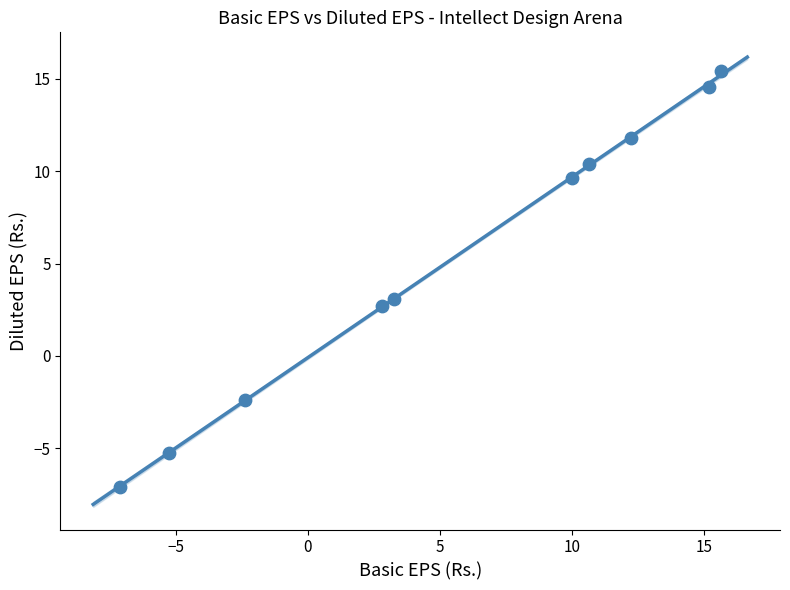

What Y value in the scatter plot is closest to 4?

3.1